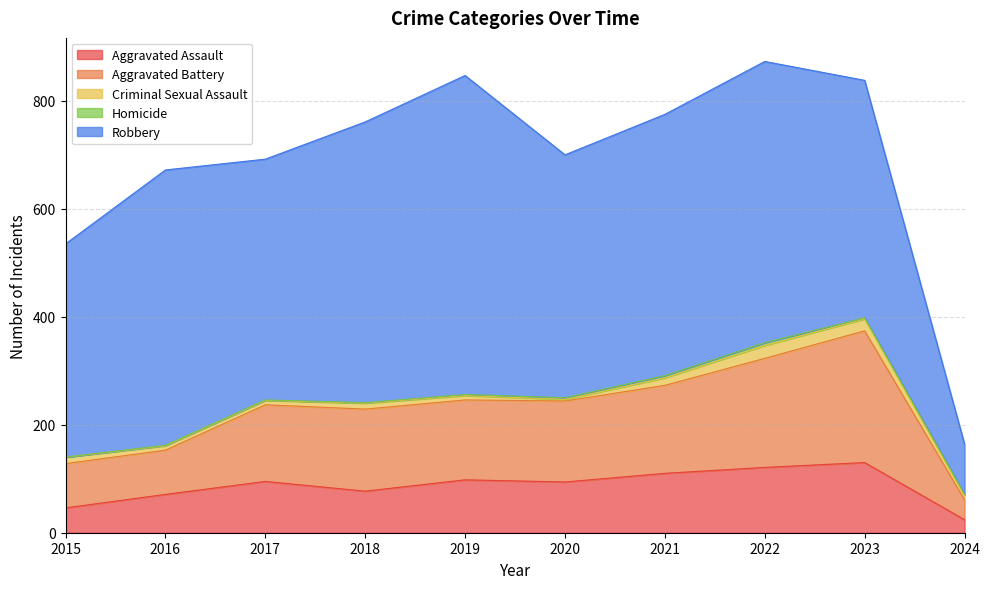

At which label does Homicide first exceed 2?

2020